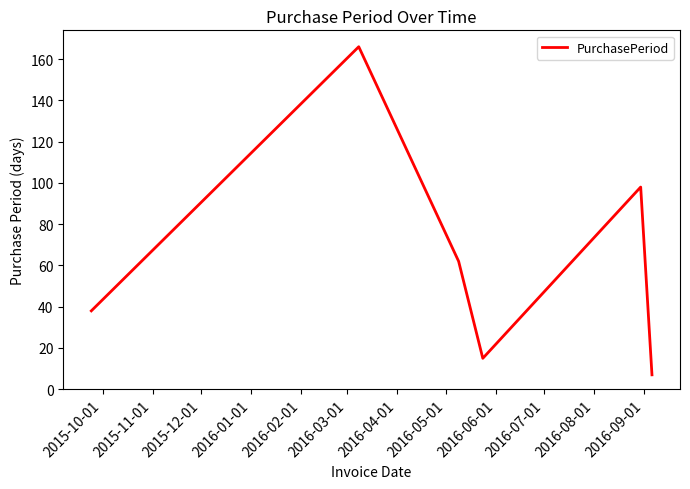

How many interior local peaks (higher than both neighbors) does the data have?

2